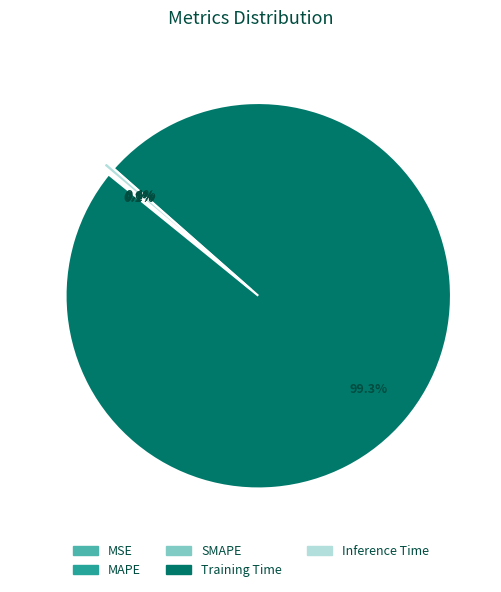

What portion of the pie excludes Inference Time?

99.6%